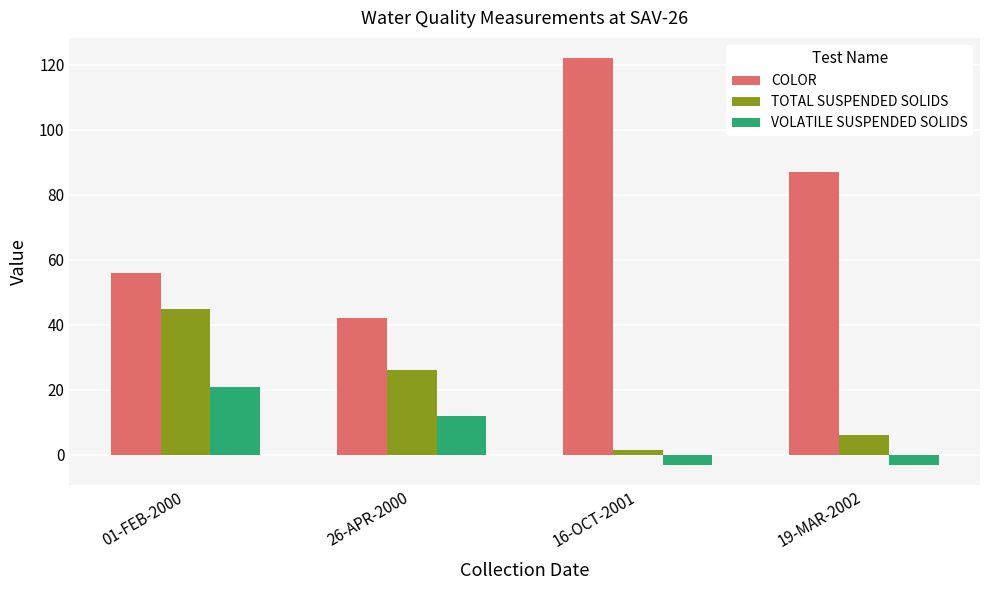

How many categories are shown in the chart?

4